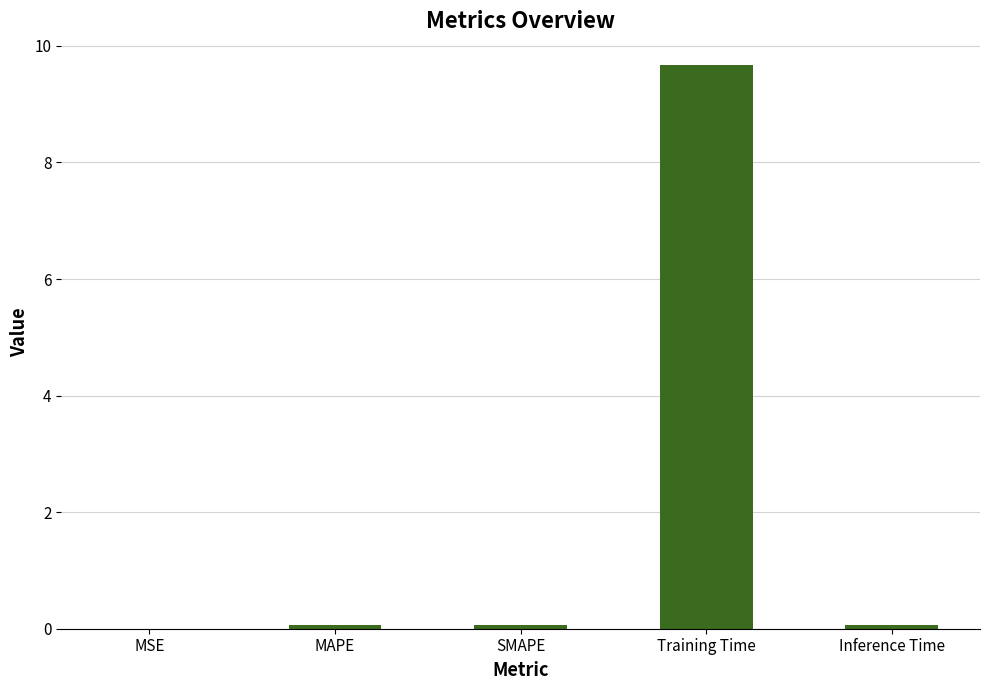

What is the greatest value displayed?

9.7